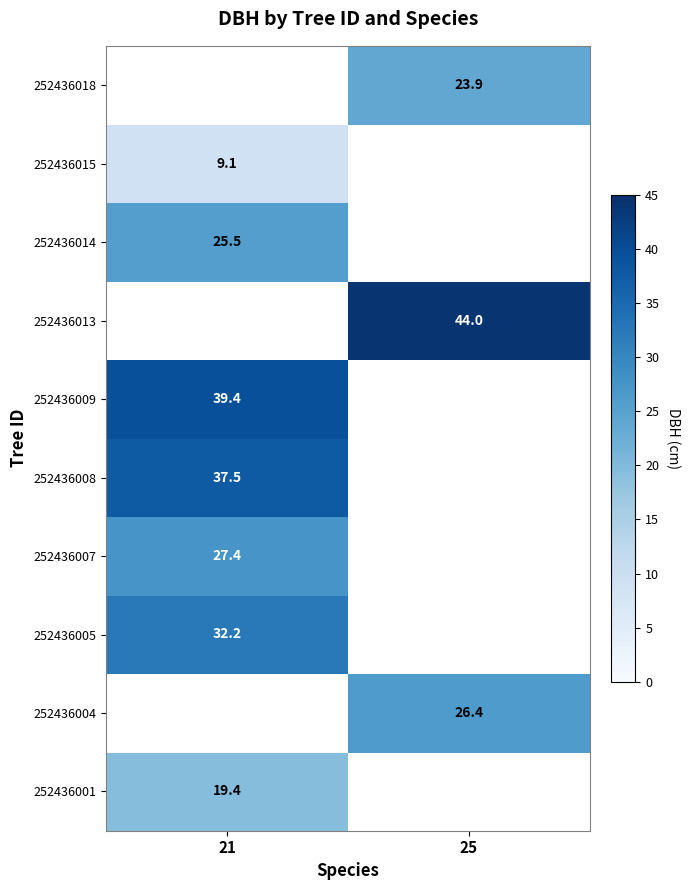

At how many categories does at least one series exceed 19?

2